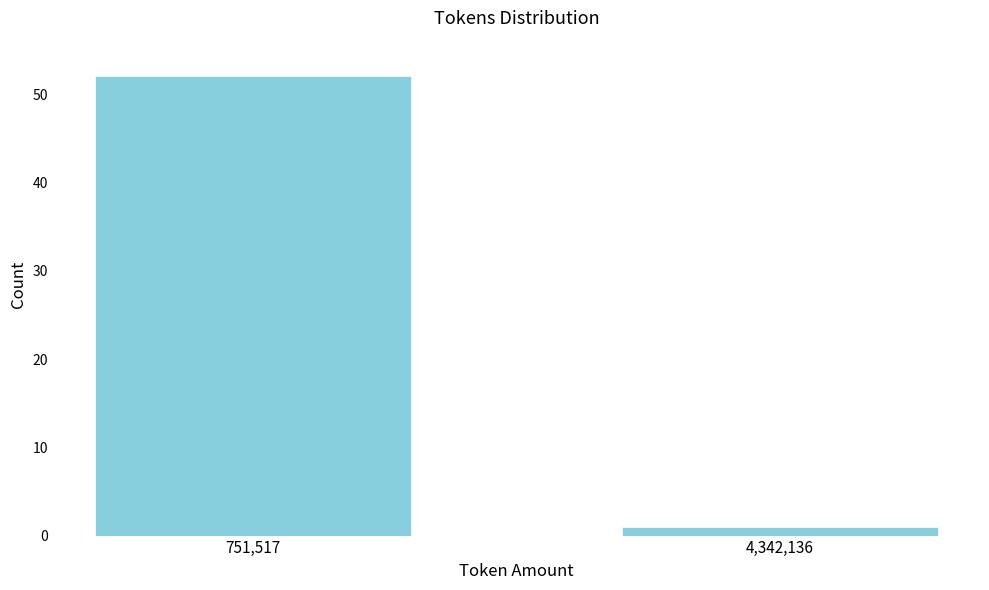

Reading left to right, extract all data points from this chart.

52	1